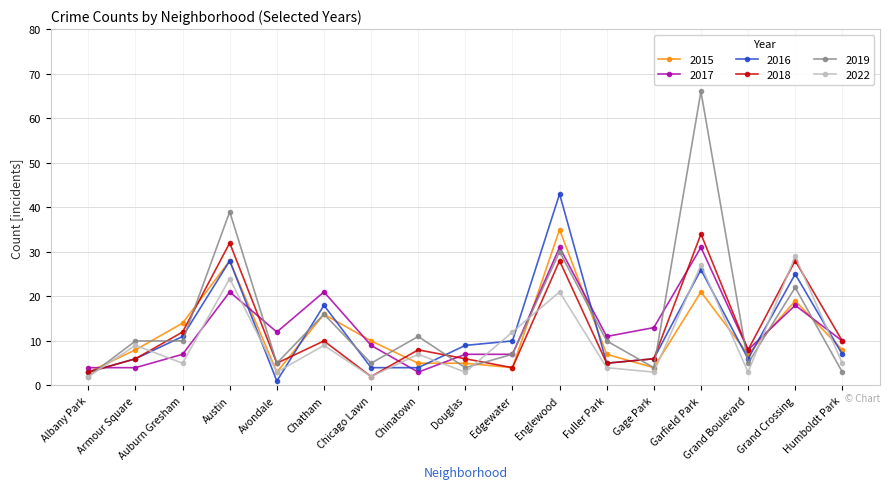

The 2016 series shows 15 at Auburn Gresham. True or false?

False